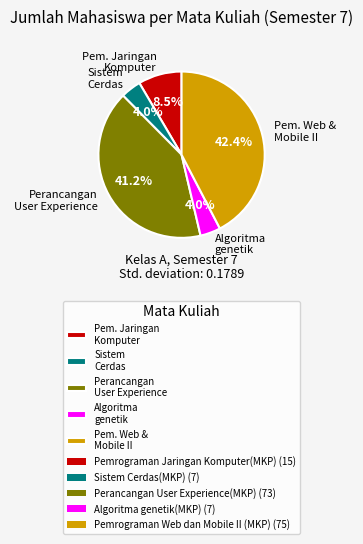

Count the number of slices in the pie.

5